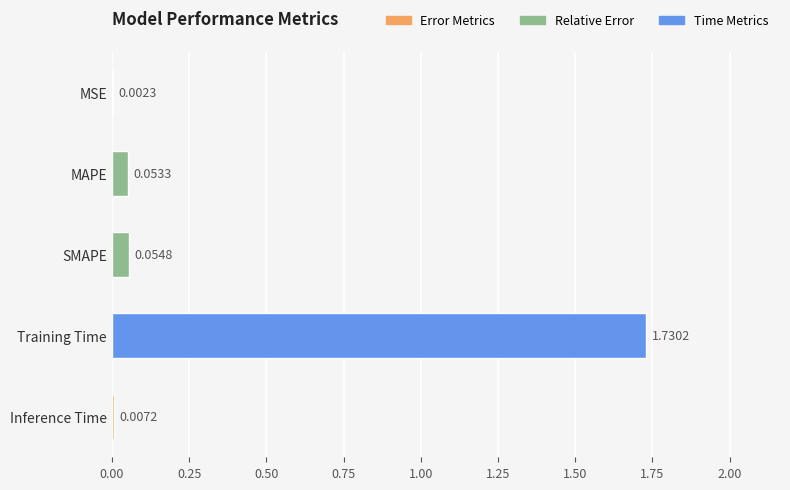

Where is the data nearest to the value 0?

MSE